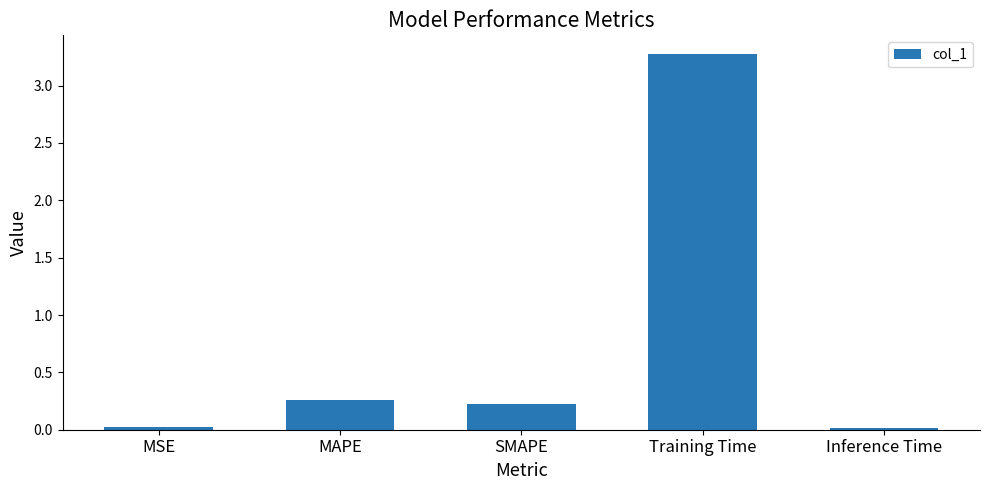

What is the difference between the second highest and second lowest values?

0.2